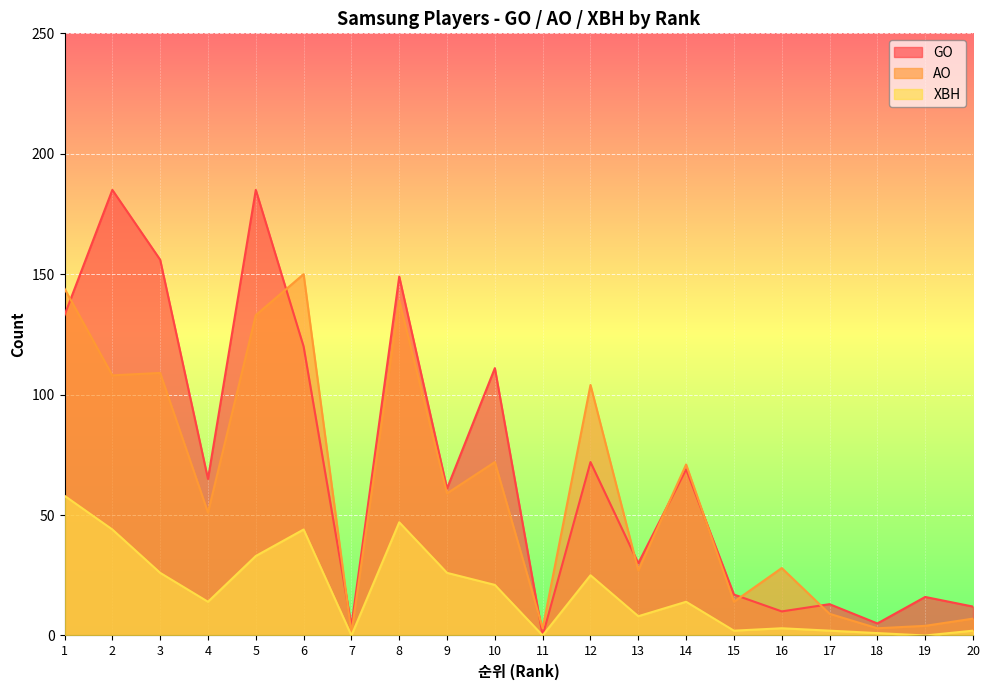

Where is the first local maximum for AO?

3